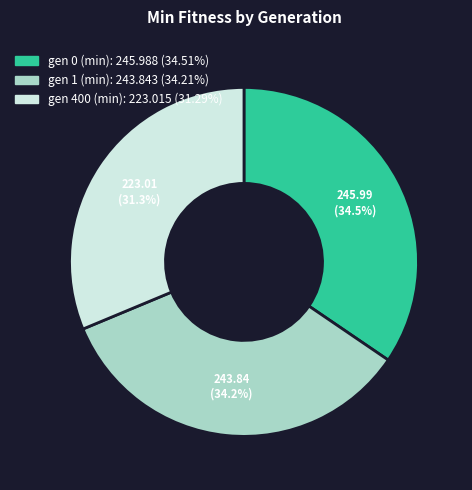

Which slice is the smallest?

gen 400 (min)